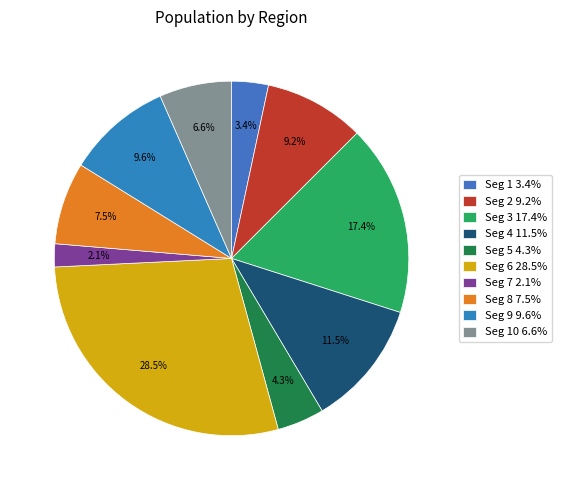

What is the largest slice in the pie chart?

Seg 6 28.5%